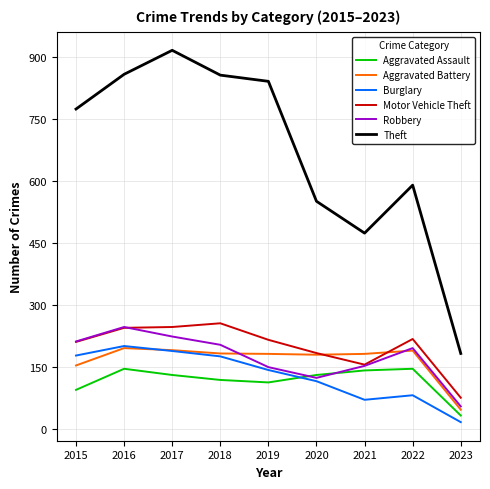

What are all the series names shown in the legend?

Aggravated Assault, Aggravated Battery, Burglary, Motor Vehicle Theft, Robbery, Theft